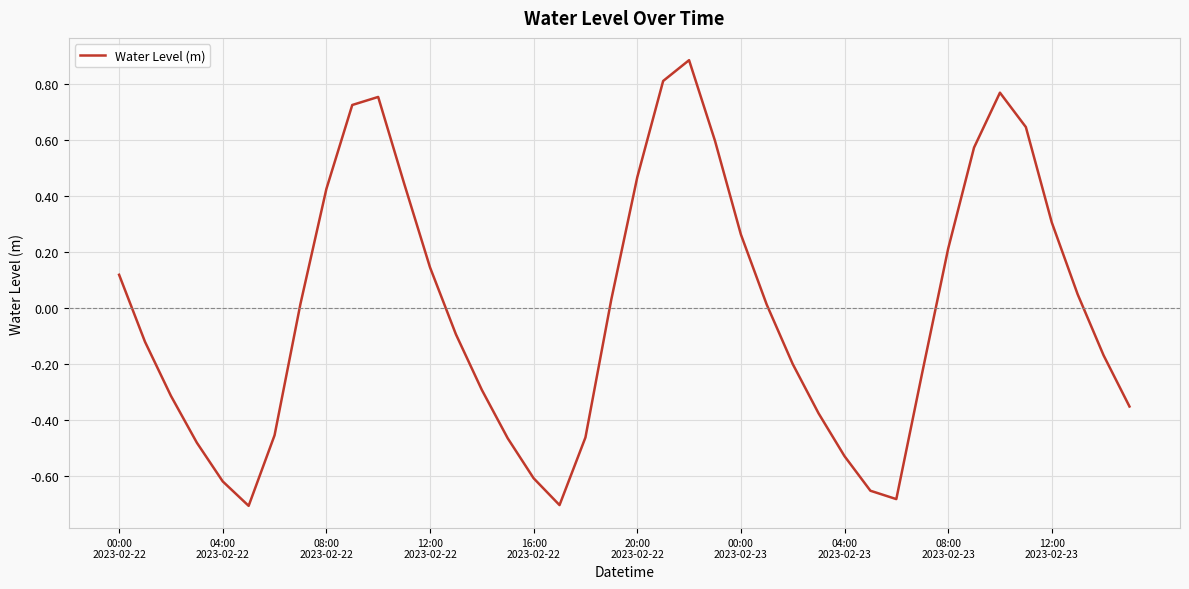

What is the maximum value shown in the chart?

0.9